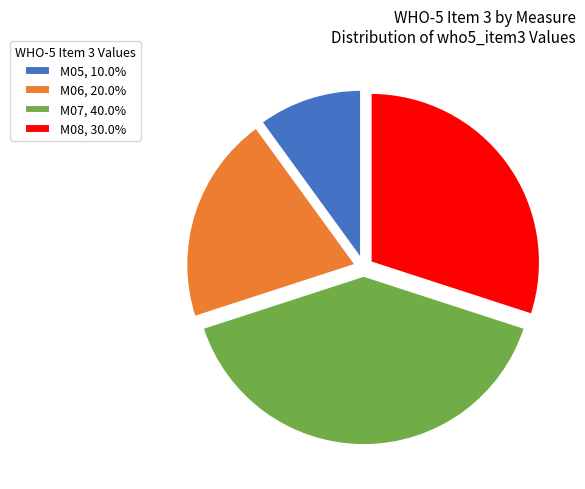

Rank the categories by value from highest to lowest.

M07, M08, M06, M05